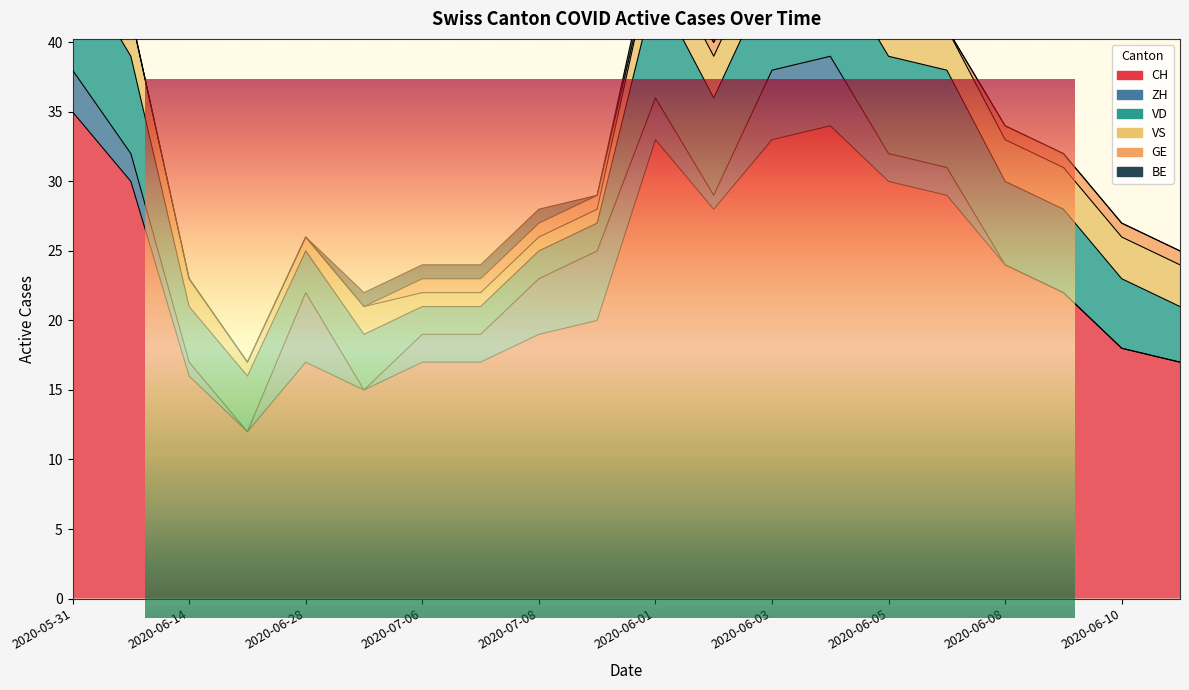

True or false: GE and ZH cross at least once.

True